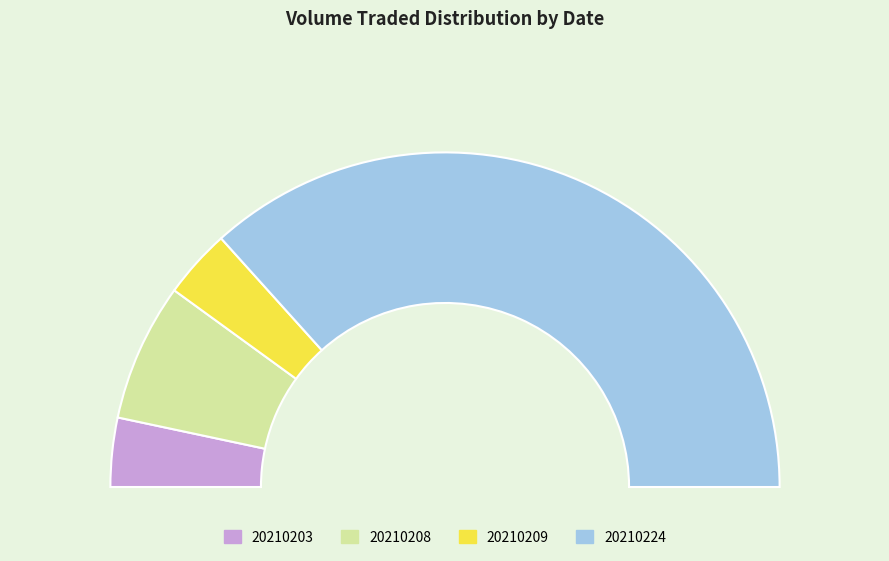

Which slice is the largest?

20210224